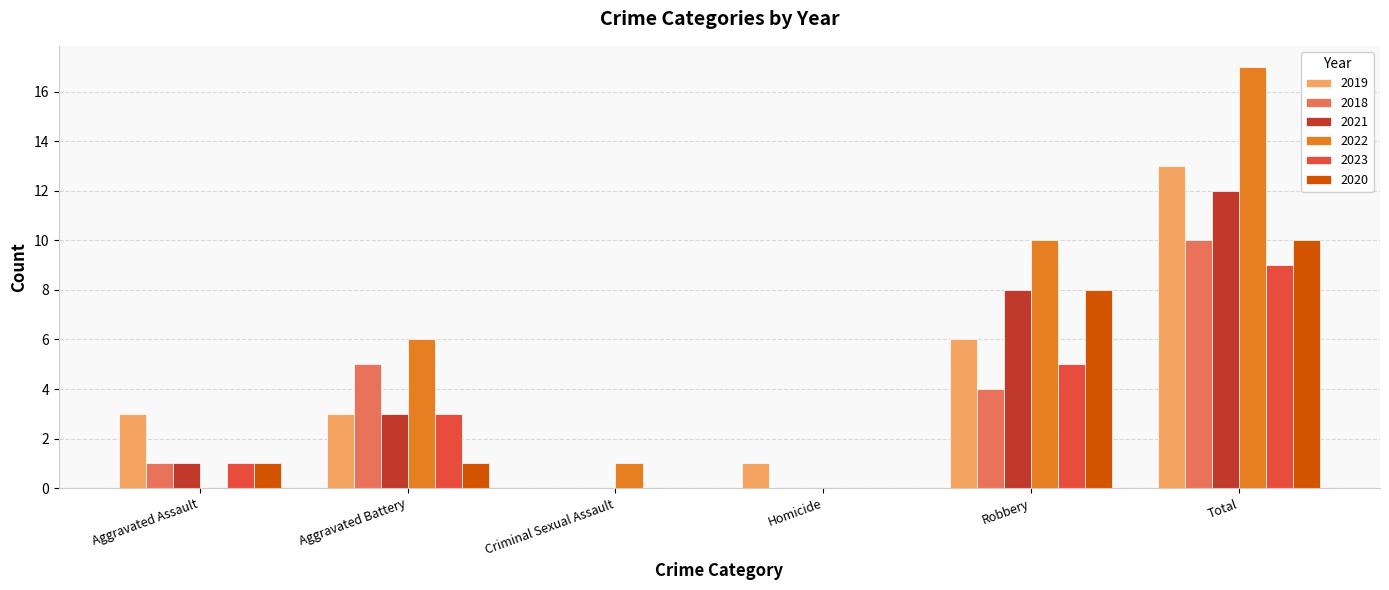

What is the sum of all 2018 values?

20